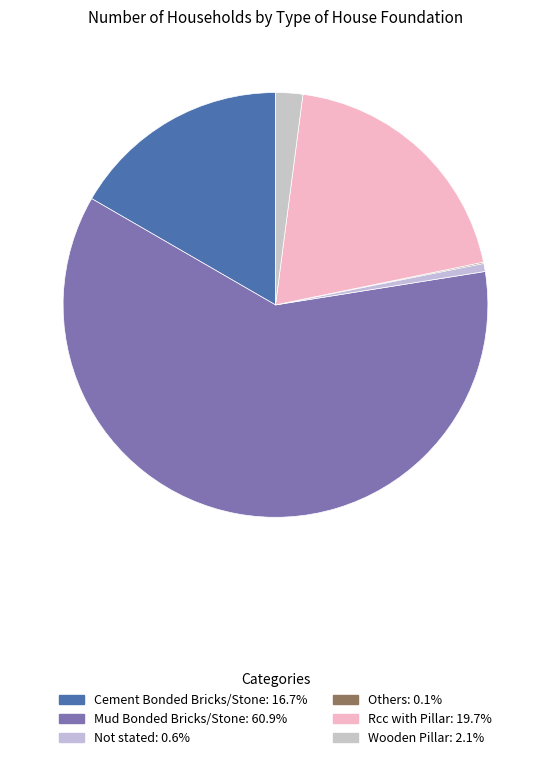

The Others slice represents 0% of the pie. True or false?

True